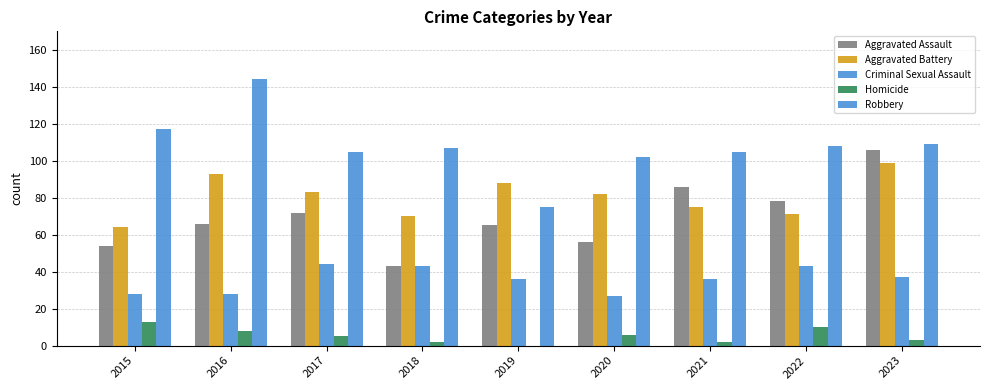

How many groups of bars are there?

9